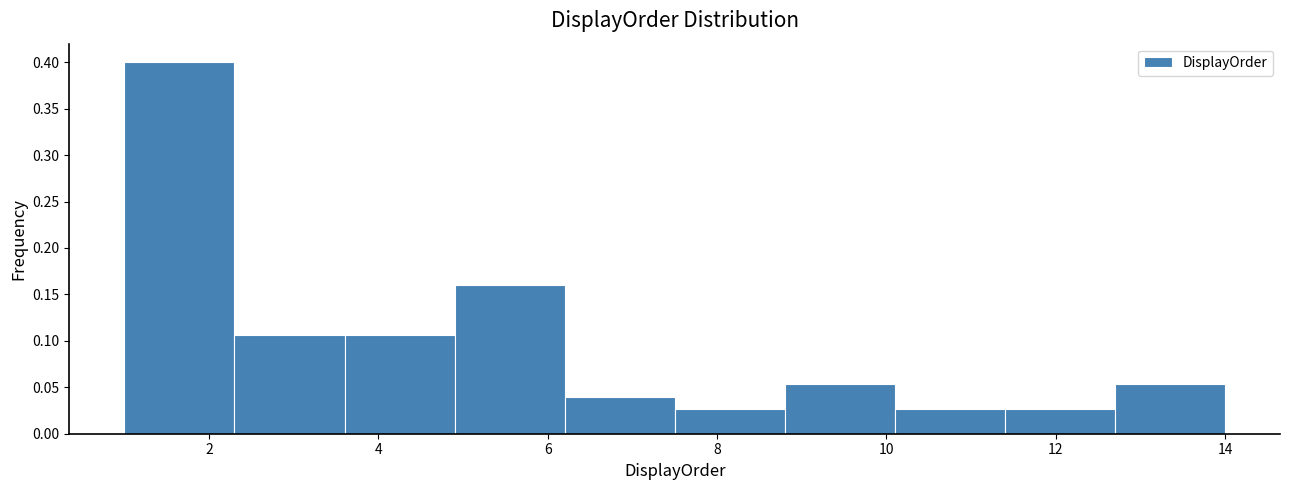

How tall is the bar that spans 11.4 to 12.7 on the x-axis? Neither the bar edges nor the heights are printed on the chart, so give them approximately, as read against the axes.

0.025